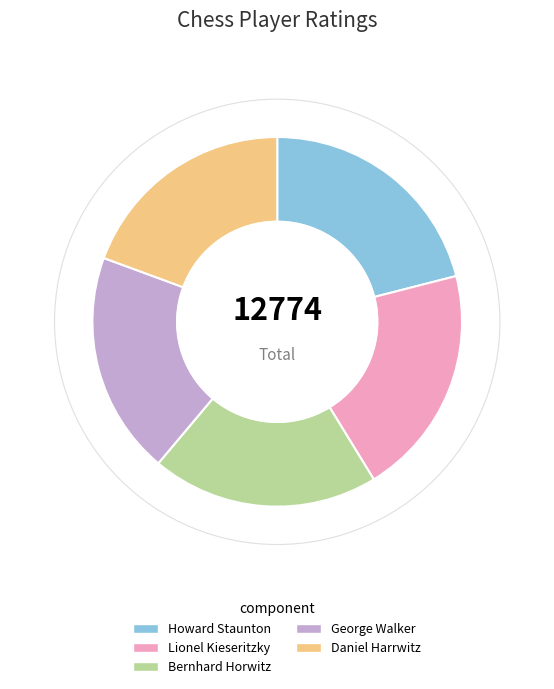

The George Walker slice represents 19% of the pie. True or false?

True